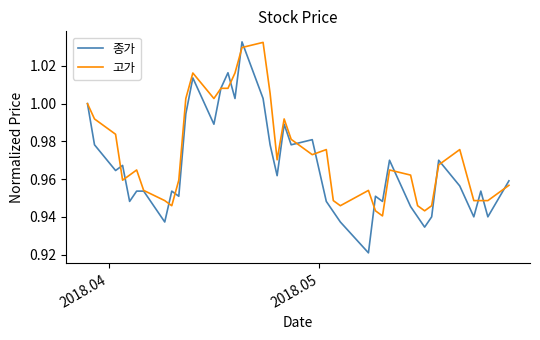

Which series has the largest total across all categories?

고가